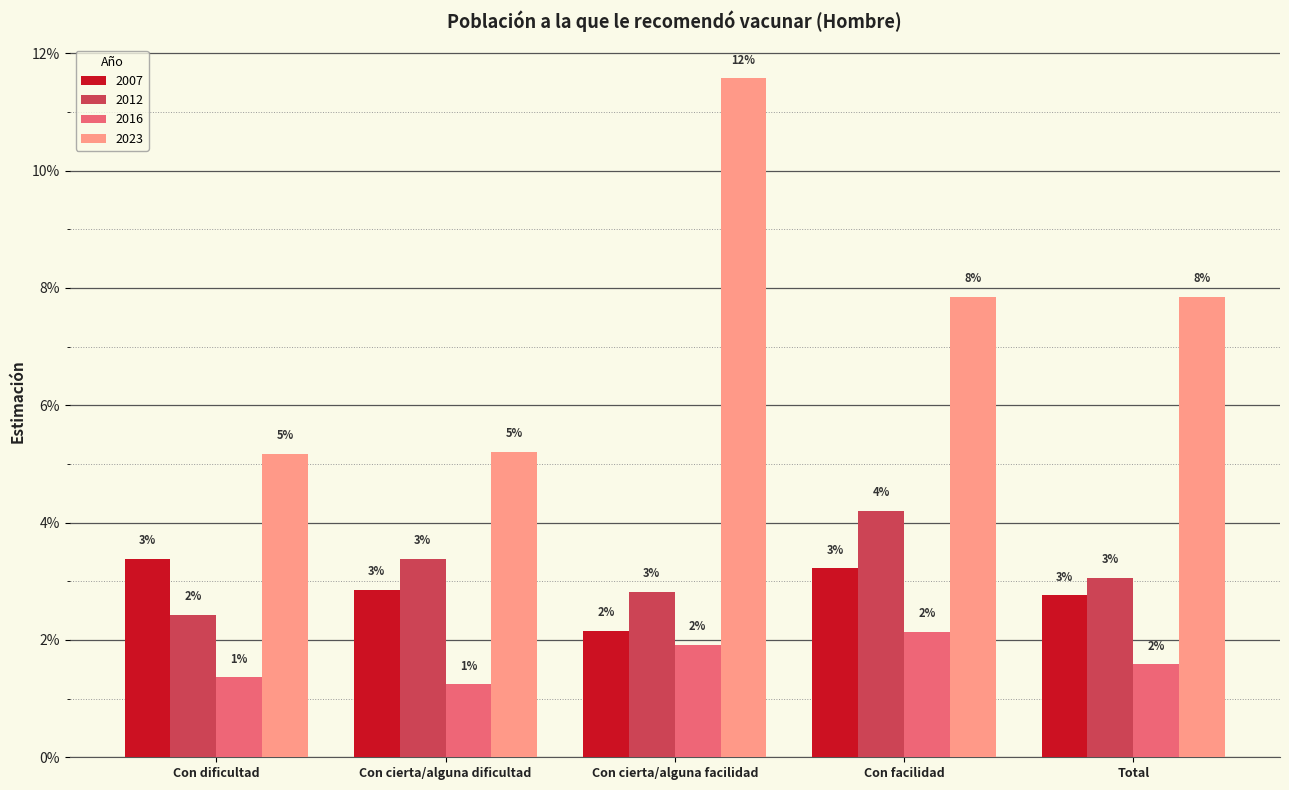

What are all the series names shown in the legend?

2007, 2012, 2016, 2023